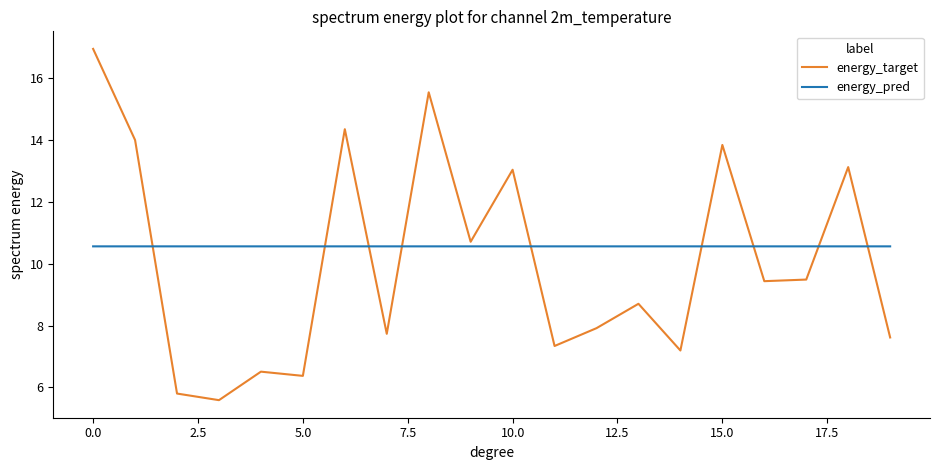

Which series has the widest spread of values?

energy_target